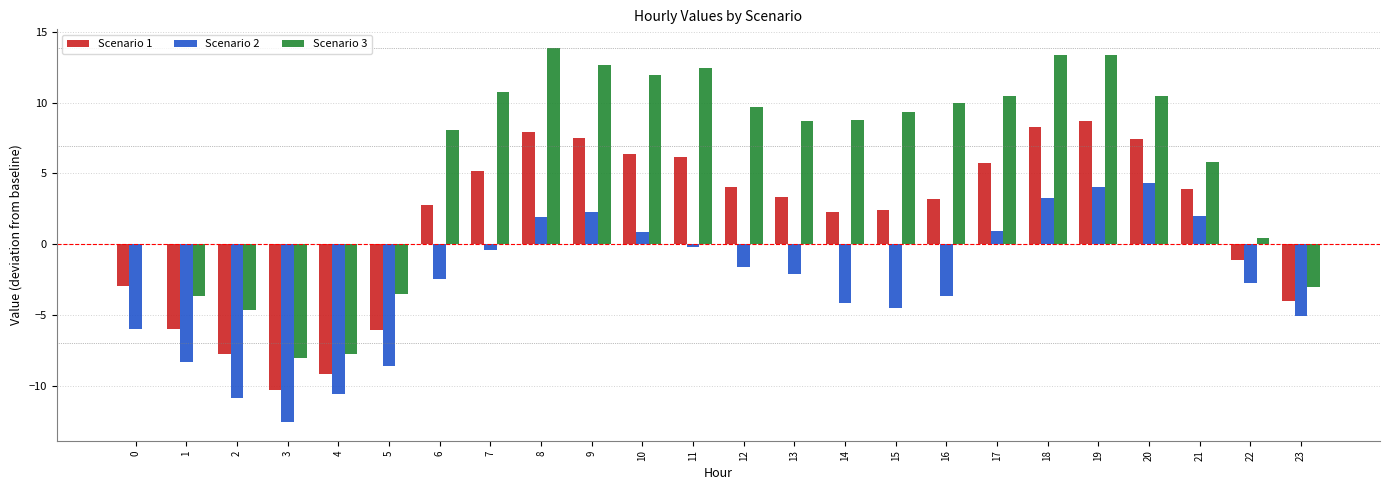

What is the maximum value for Scenario 2?

4.3